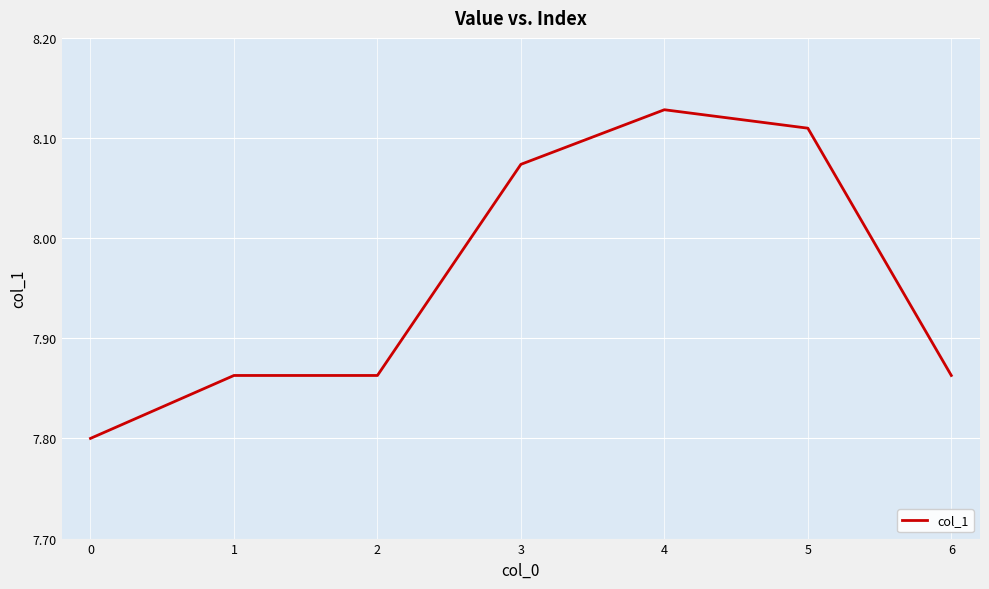

Count the values in the range 7 to 8.

4